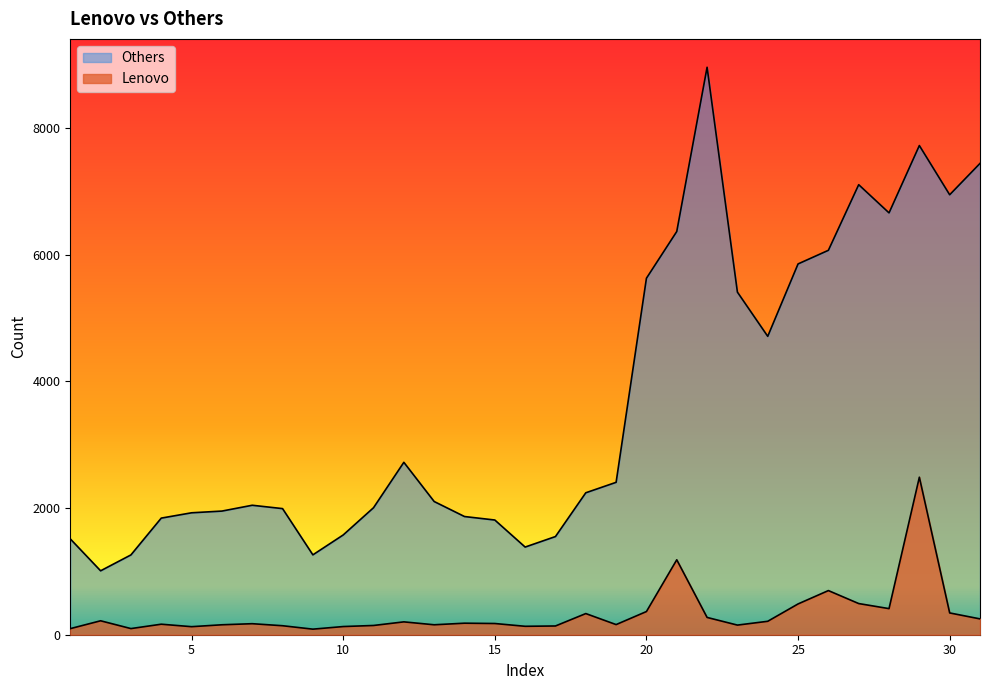

Which category has the lowest value in the Lenovo series?

9